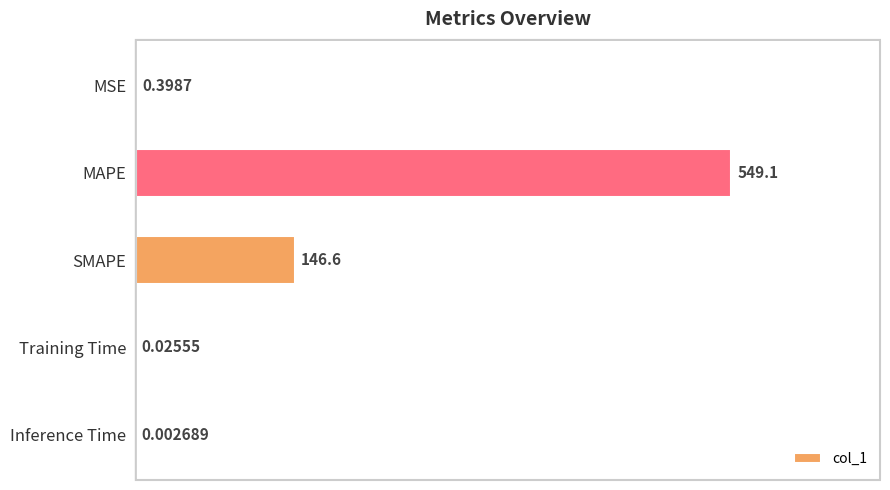

Between Training Time and Inference Time, which is larger?

Training Time